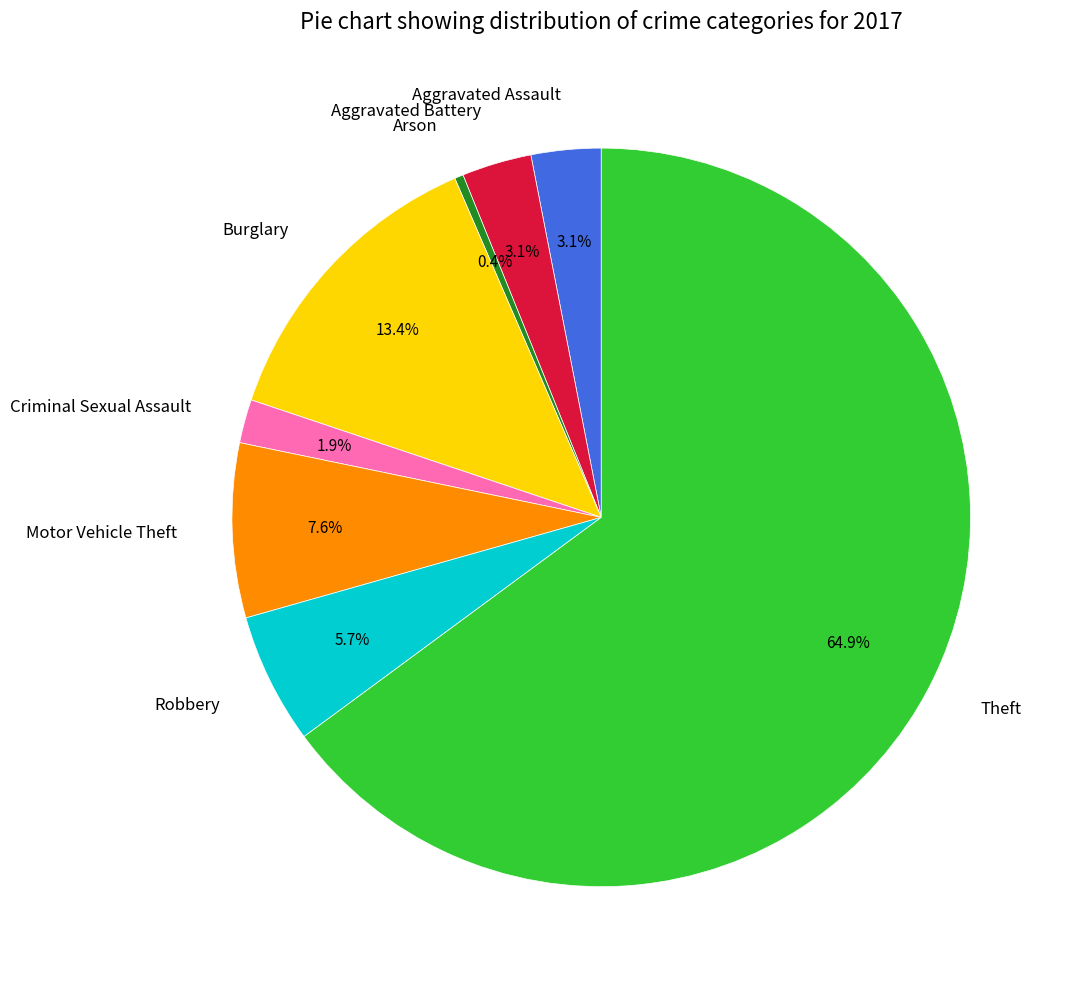

Combined, do Motor Vehicle Theft and Arson account for over 50%?

No